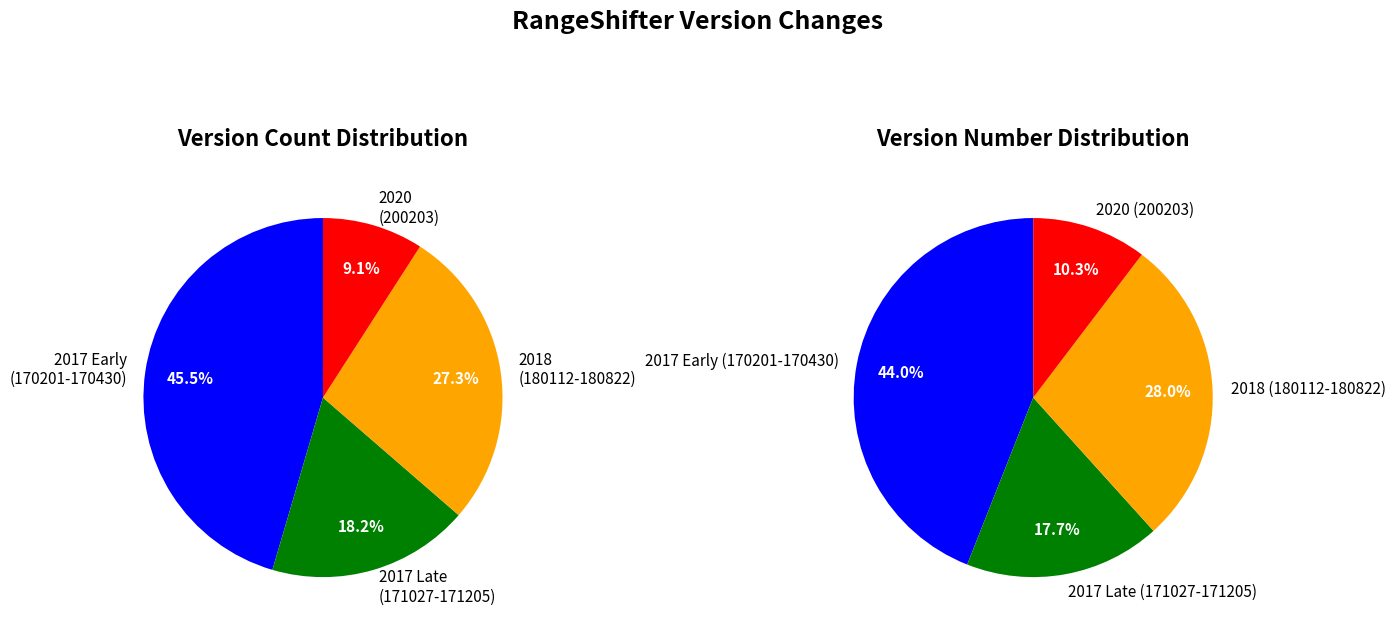

The 180112 slice represents 16% of the pie. True or false?

False